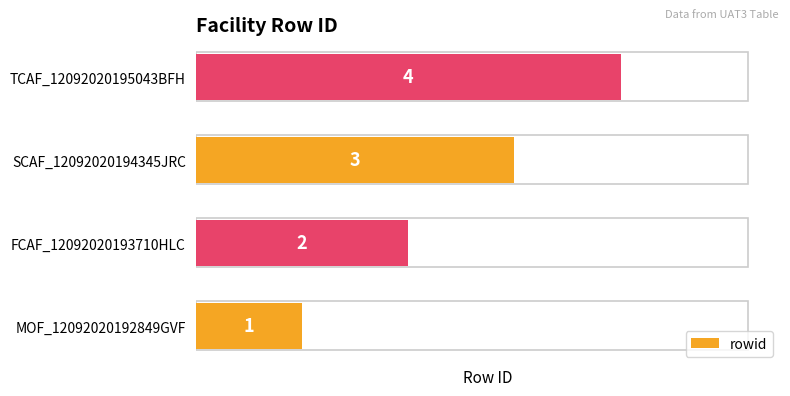

Count the number of data series in this chart.

1